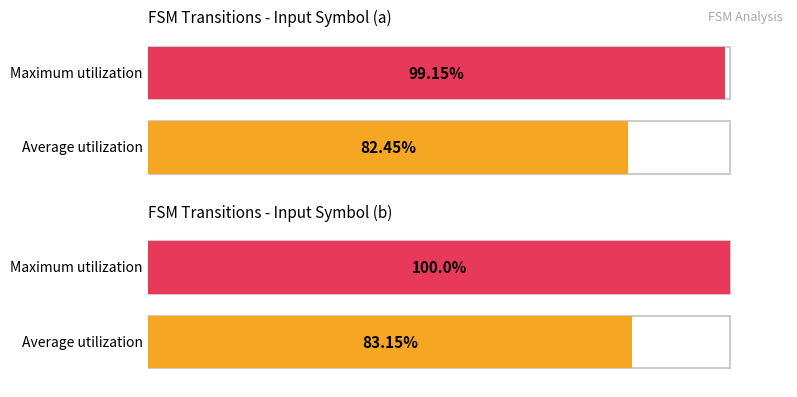

Count the number of categories in the chart.

2